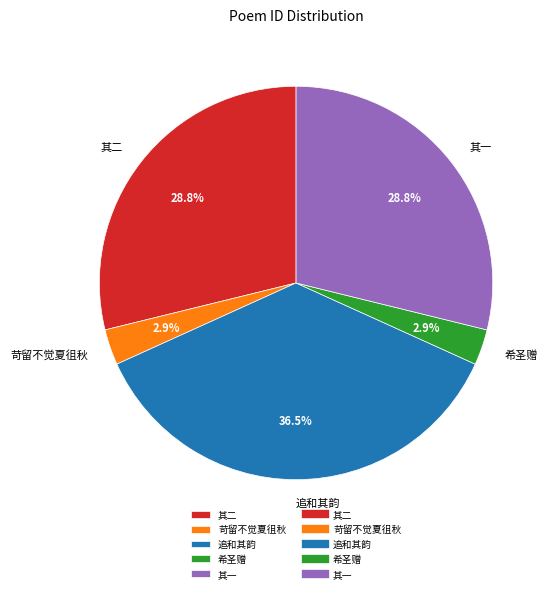

To the nearest percent, what is the average slice percentage?

20%